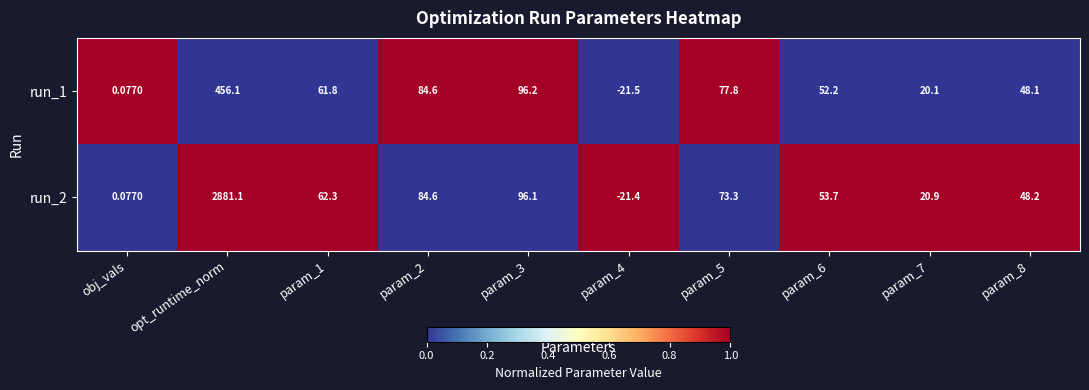

Is the value of run_1 at param_6 greater than the value of run_2 at param_2?

No